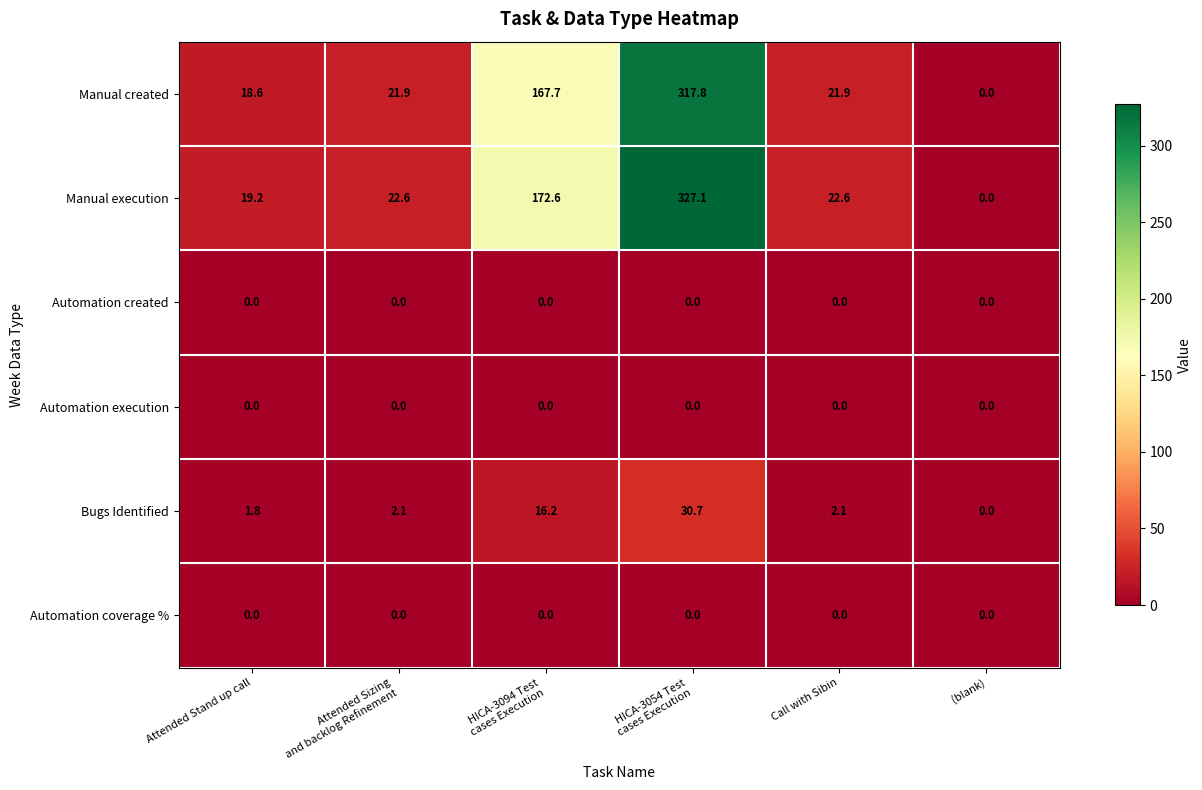

Which series has the largest range (max minus min)?

Manual execution